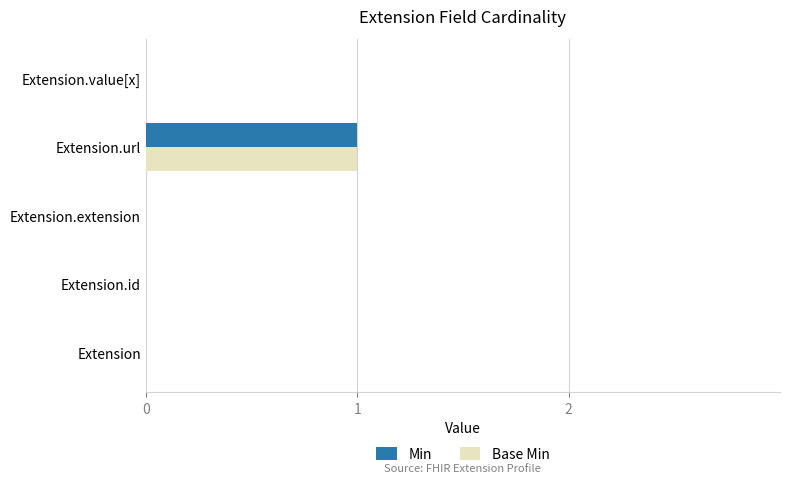

The value of Min at Extension.value[x] is 0. True or false?

True